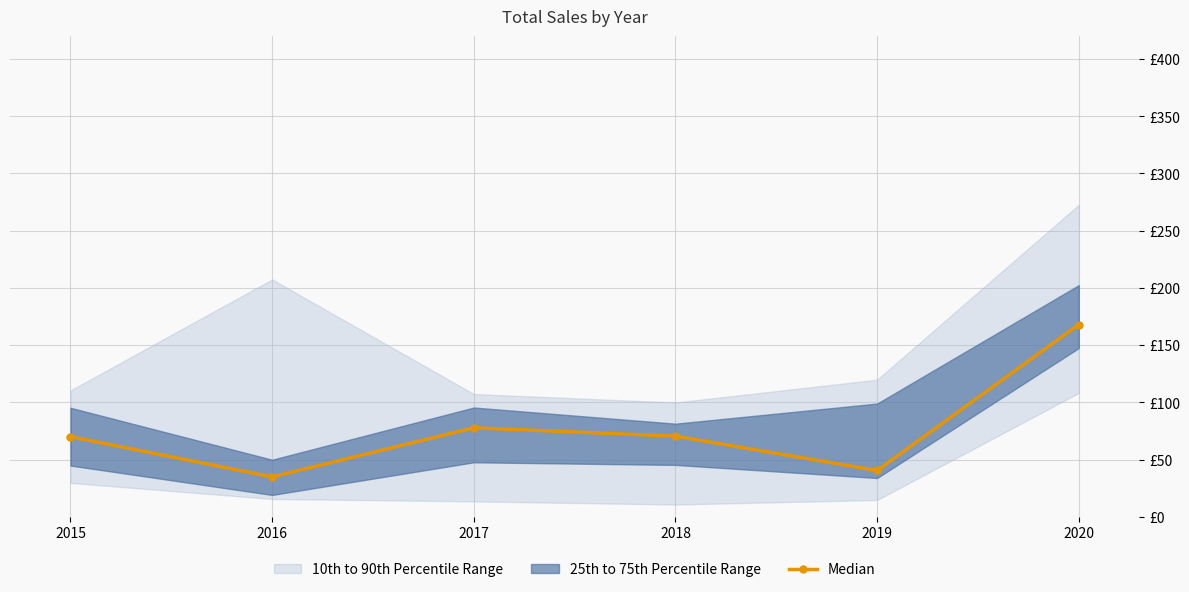

What is the sum of all values?

461.7